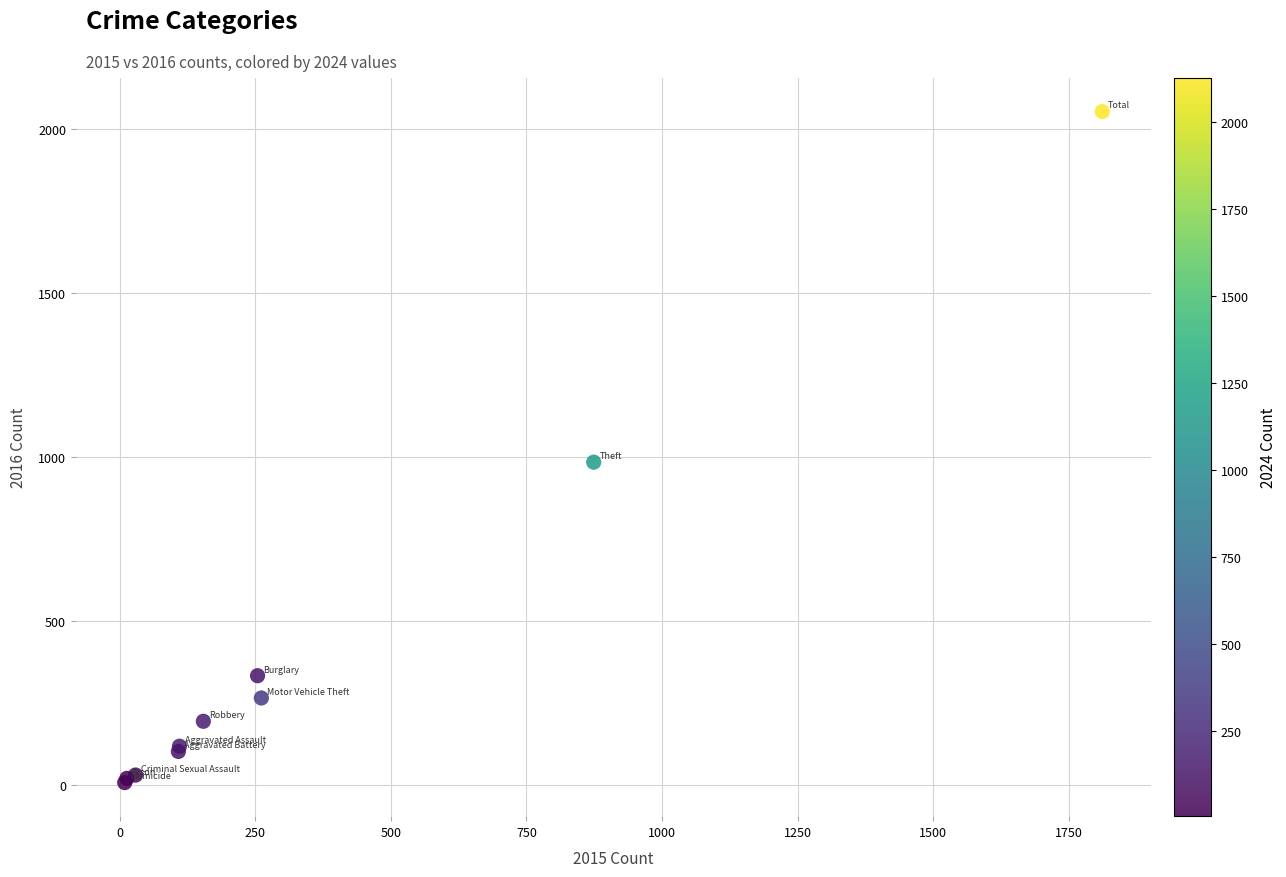

What Y value in the scatter plot is closest to 1030?

984